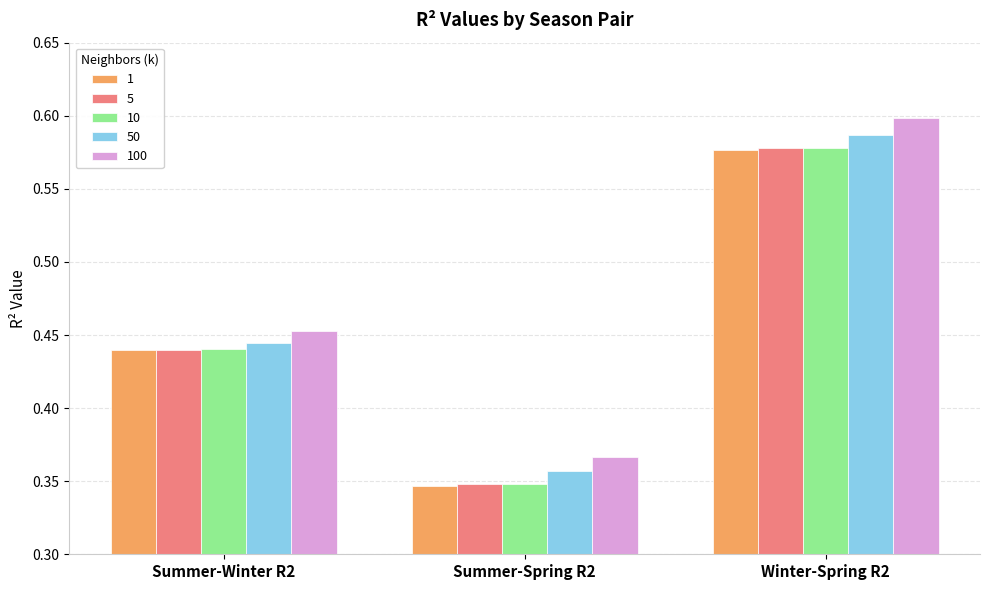

At which label is 50 closest to 0?

Summer-Spring R2